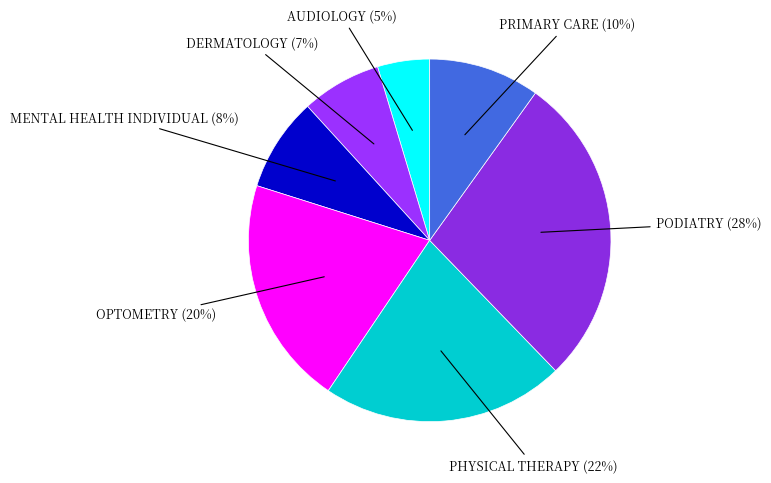

To the nearest percent, what percentage of the pie is PHYSICAL THERAPY?

22%